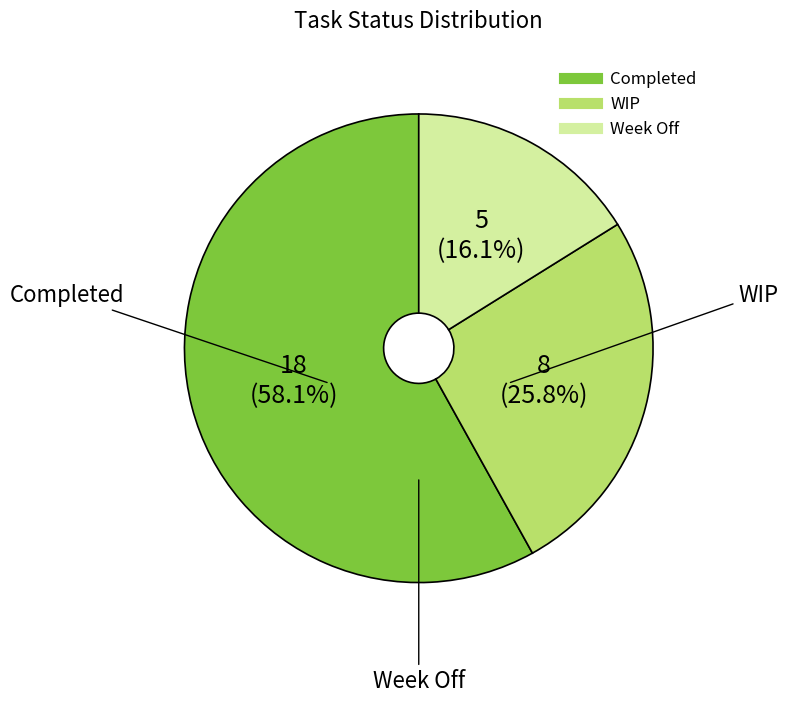

Which category has the biggest portion of the pie?

Completed